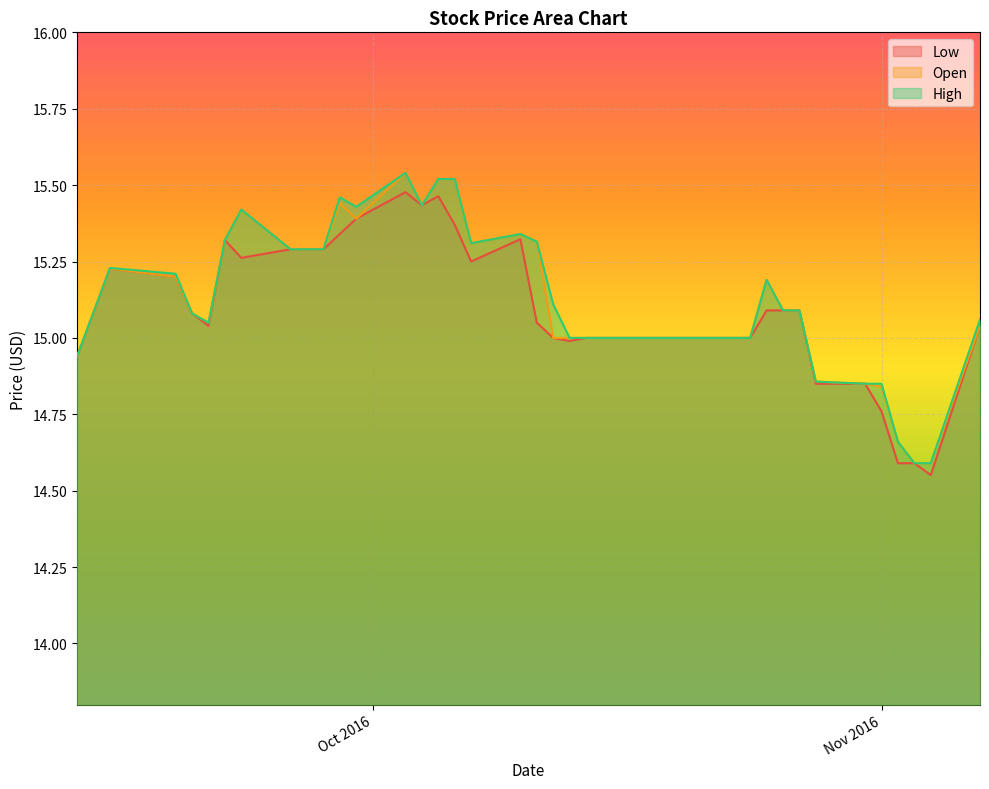

Reading left to right, list all the values displayed in this chart.

Low: 14.9	15.2	15.2	15.1	15.0	15.3	15.3	15.3	15.3	15.3	15.3	15.4	15.5	15.4	15.5	15.4	15.2	15.3	15.1	15.0	15.0	15.0	15.0	15.0	15.0	15.0	15.0	15.0	15.1	15.1	15.1	14.9	14.9	14.8	14.6	14.6	14.6	15.0
Open: 14.9	15.2	15.2	15.1	15.1	15.3	15.4	15.3	15.3	15.3	15.4	15.4	15.5	15.4	15.5	15.5	15.3	15.3	15.3	15.0	15.0	15.0	15.0	15.0	15.0	15.0	15.0	15.0	15.2	15.1	15.1	14.9	14.9	14.8	14.7	14.6	14.6	15.0
High: 14.9	15.2	15.2	15.1	15.1	15.3	15.4	15.3	15.3	15.3	15.5	15.4	15.5	15.4	15.5	15.5	15.3	15.3	15.3	15.1	15.0	15.0	15.0	15.0	15.0	15.0	15.0	15.0	15.2	15.1	15.1	14.9	14.9	14.9	14.7	14.6	14.6	15.1